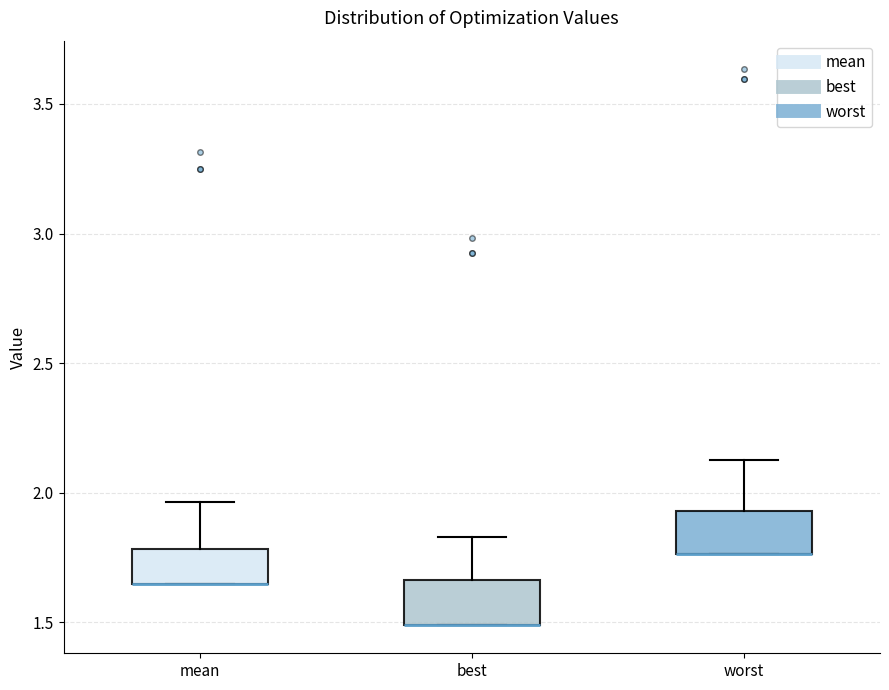

Reading left to right, read every box against the y-axis: the position of its median line, the range the box covers, and the ends of its whiskers. The values are not printed on the chart, so give them approximately, as read against the axis.

mean: median 1.65 (drawn on the box's lower edge), box 1.65 to 1.80, whiskers 1.65 to 1.95
best: median 1.50 (drawn on the box's lower edge), box 1.50 to 1.65, whiskers 1.50 to 1.85
worst: median 1.75 (drawn on the box's lower edge), box 1.75 to 1.95, whiskers 1.75 to 2.15